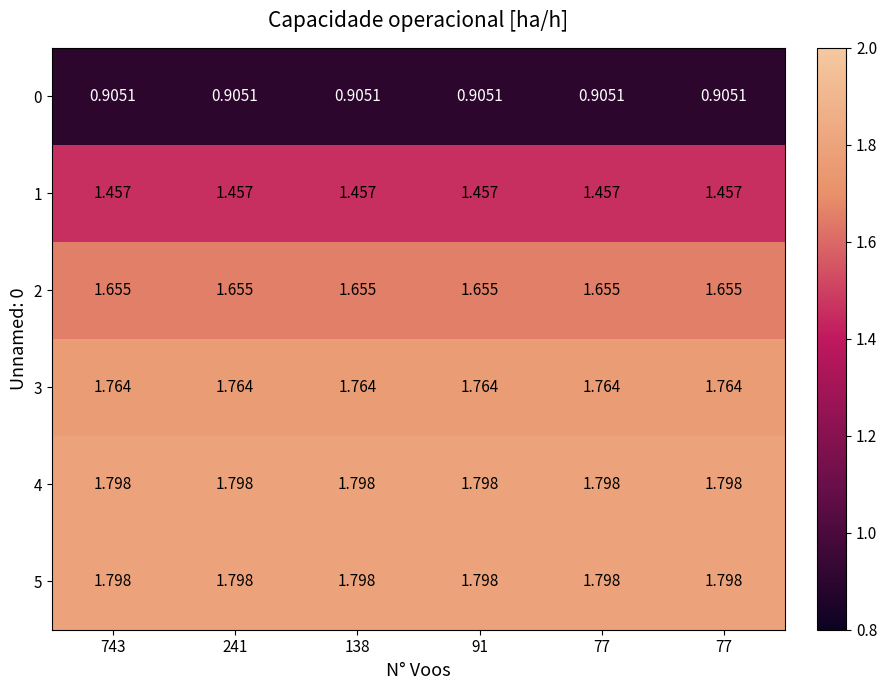

At which category is the sum across all series the highest?

743